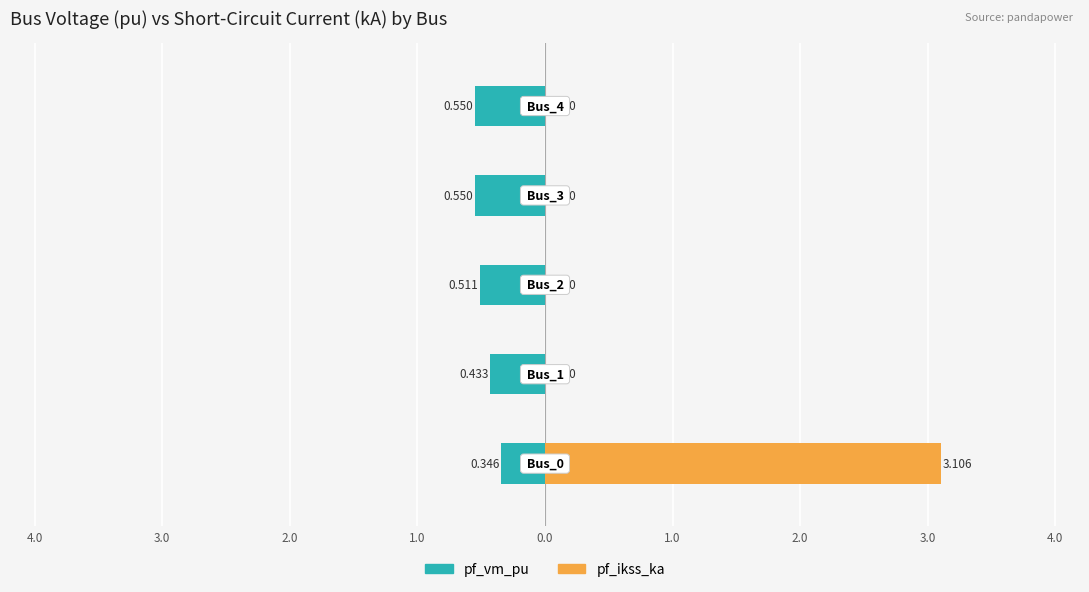

Which series has the largest total across all categories?

pf_ikss_ka